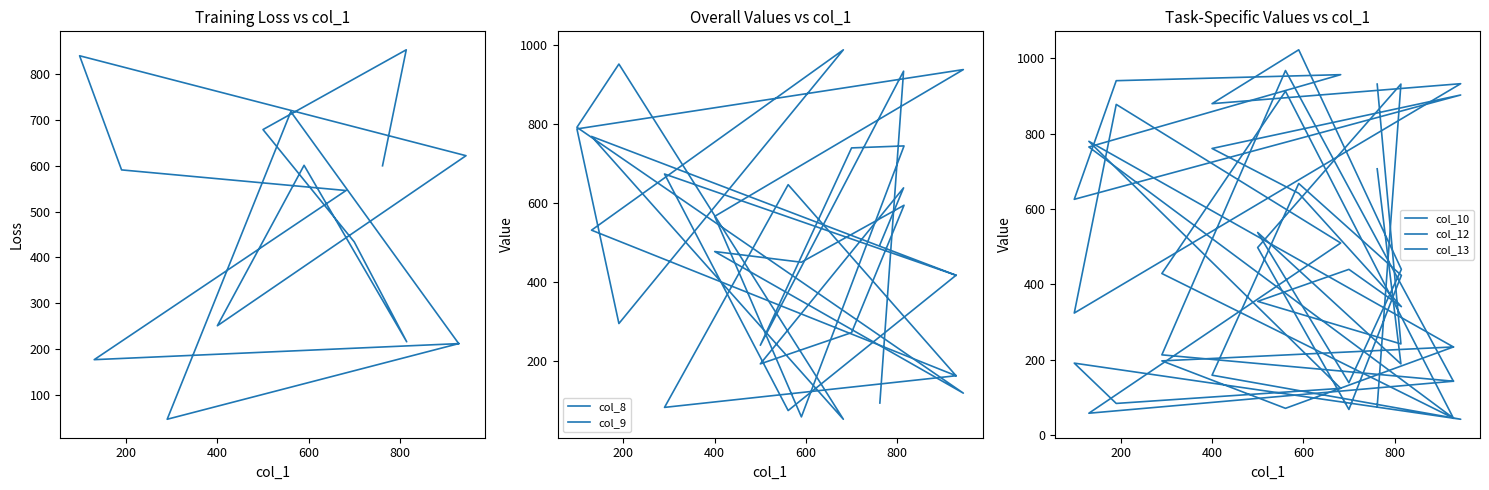

Reading right to left, what are all the values shown in this chart?

col_5: 212	47	718	212	177	546	591	840	622	251	601	216	434	679	853	600
col_8: 417	673	75	417	768	53	951	791	119	477	450	594	272	193	638	494
col_9: 163	83	646	163	531	987	295	787	937	566	59	744	739	240	933	94
col_10: 234	197	71	234	780	124	84	191	42	159	668	424	68	498	932	76
col_12: 45	429	913	45	765	957	941	626	903	761	642	341	440	355	242	932
col_13: 143	213	968	143	58	510	878	324	933	880	1023	440	139	538	189	707